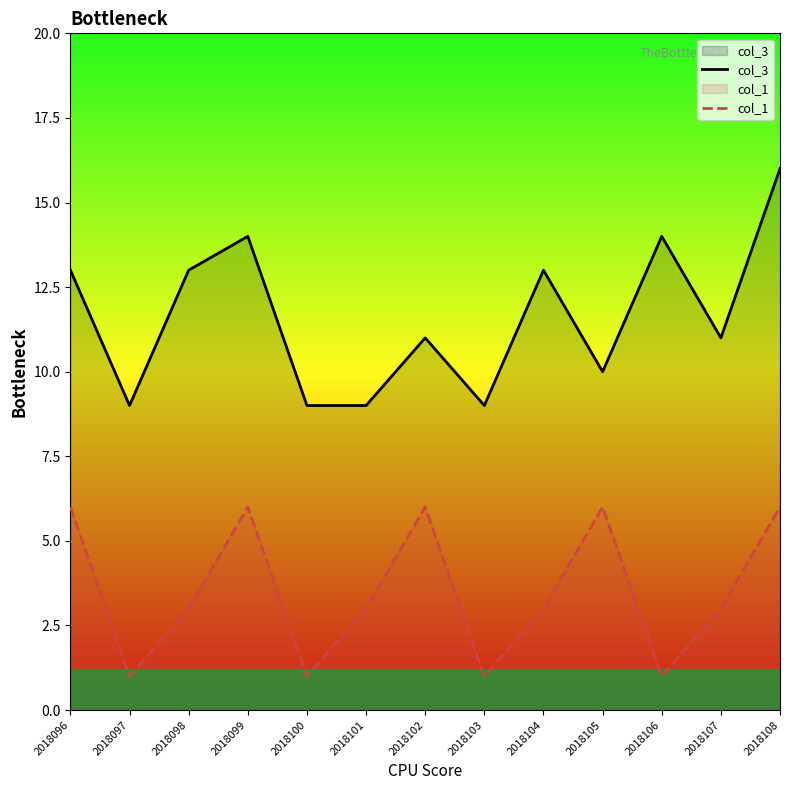

Rank the series by their maximum value, from highest to lowest.

col_3, col_1